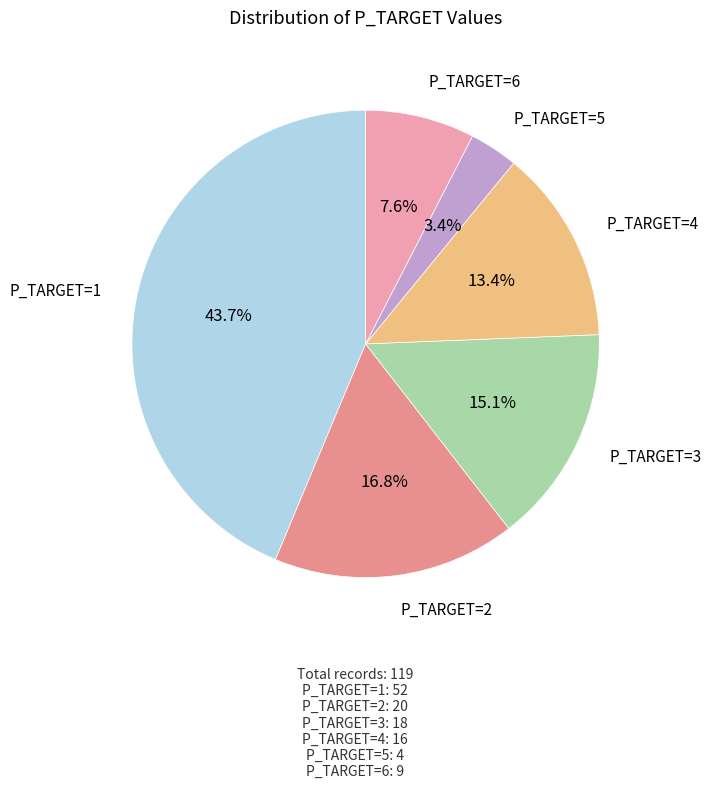

How many slices are in this pie chart?

6